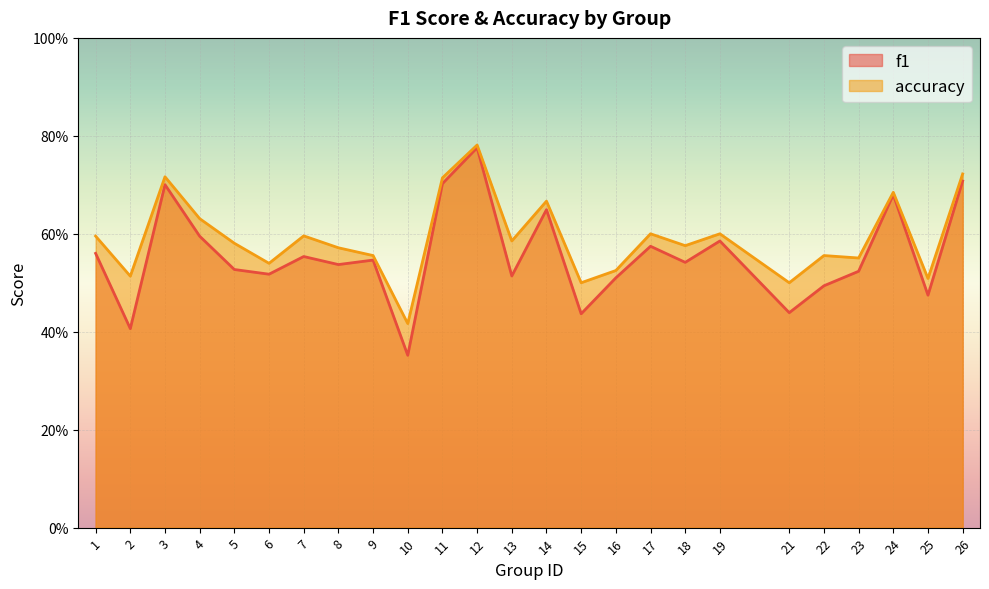

The f1 series shows 0.5 at 8. True or false?

True